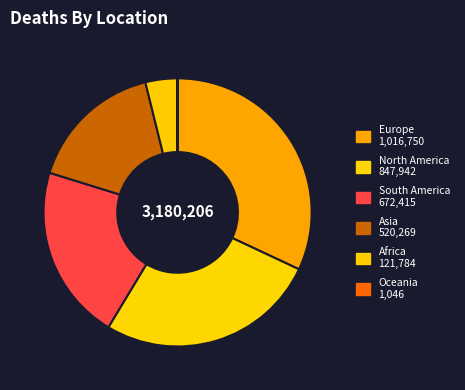

Combined, what portion of the pie is Africa and Asia?

20.2%